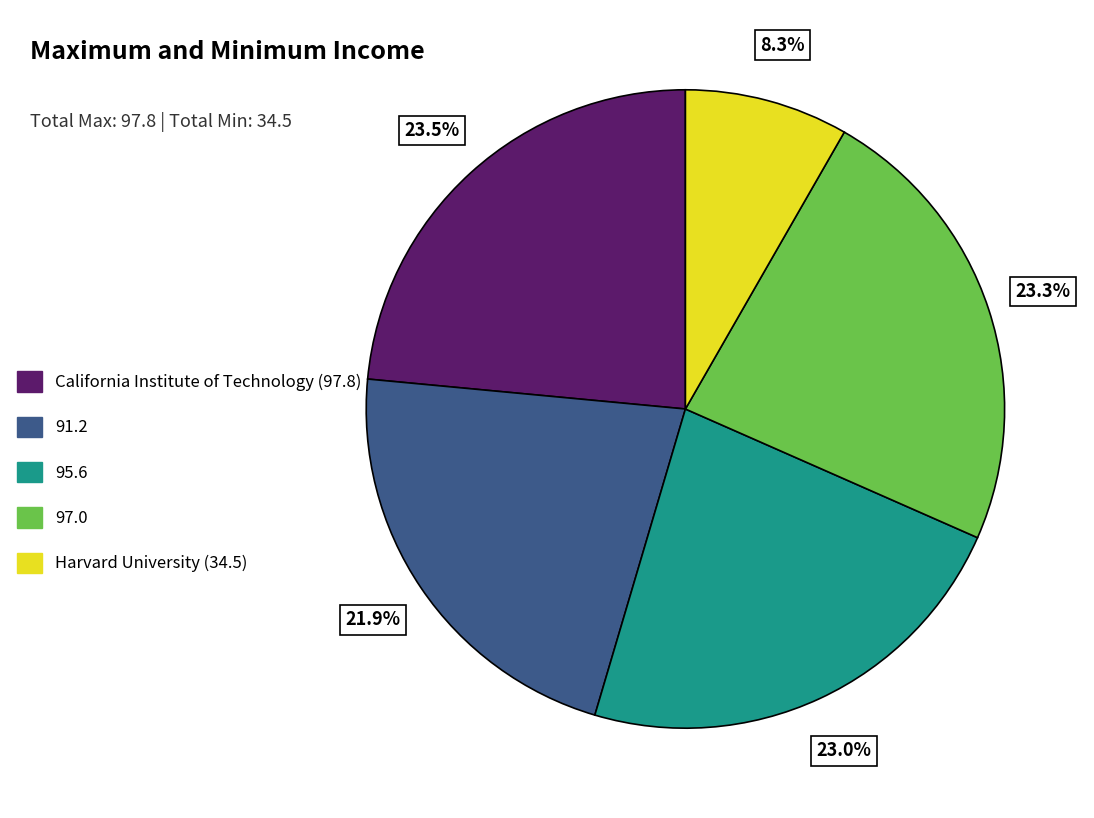

Which slice is the smallest?

Harvard University (34.5)